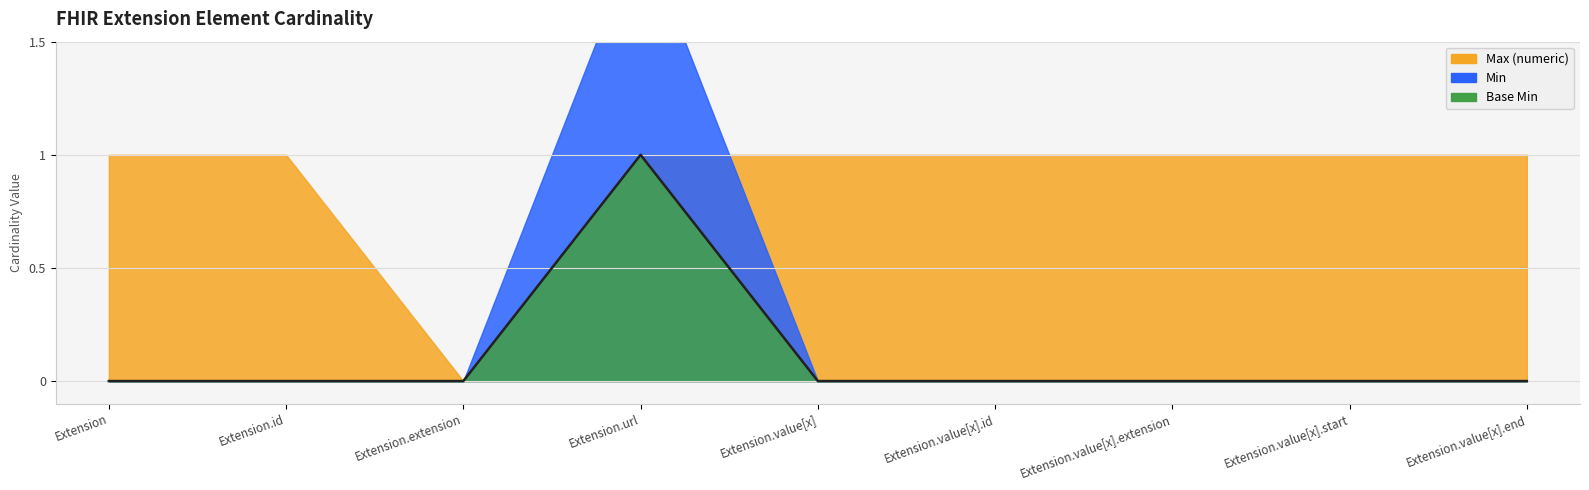

Which category has the highest value across all series?

Extension.url